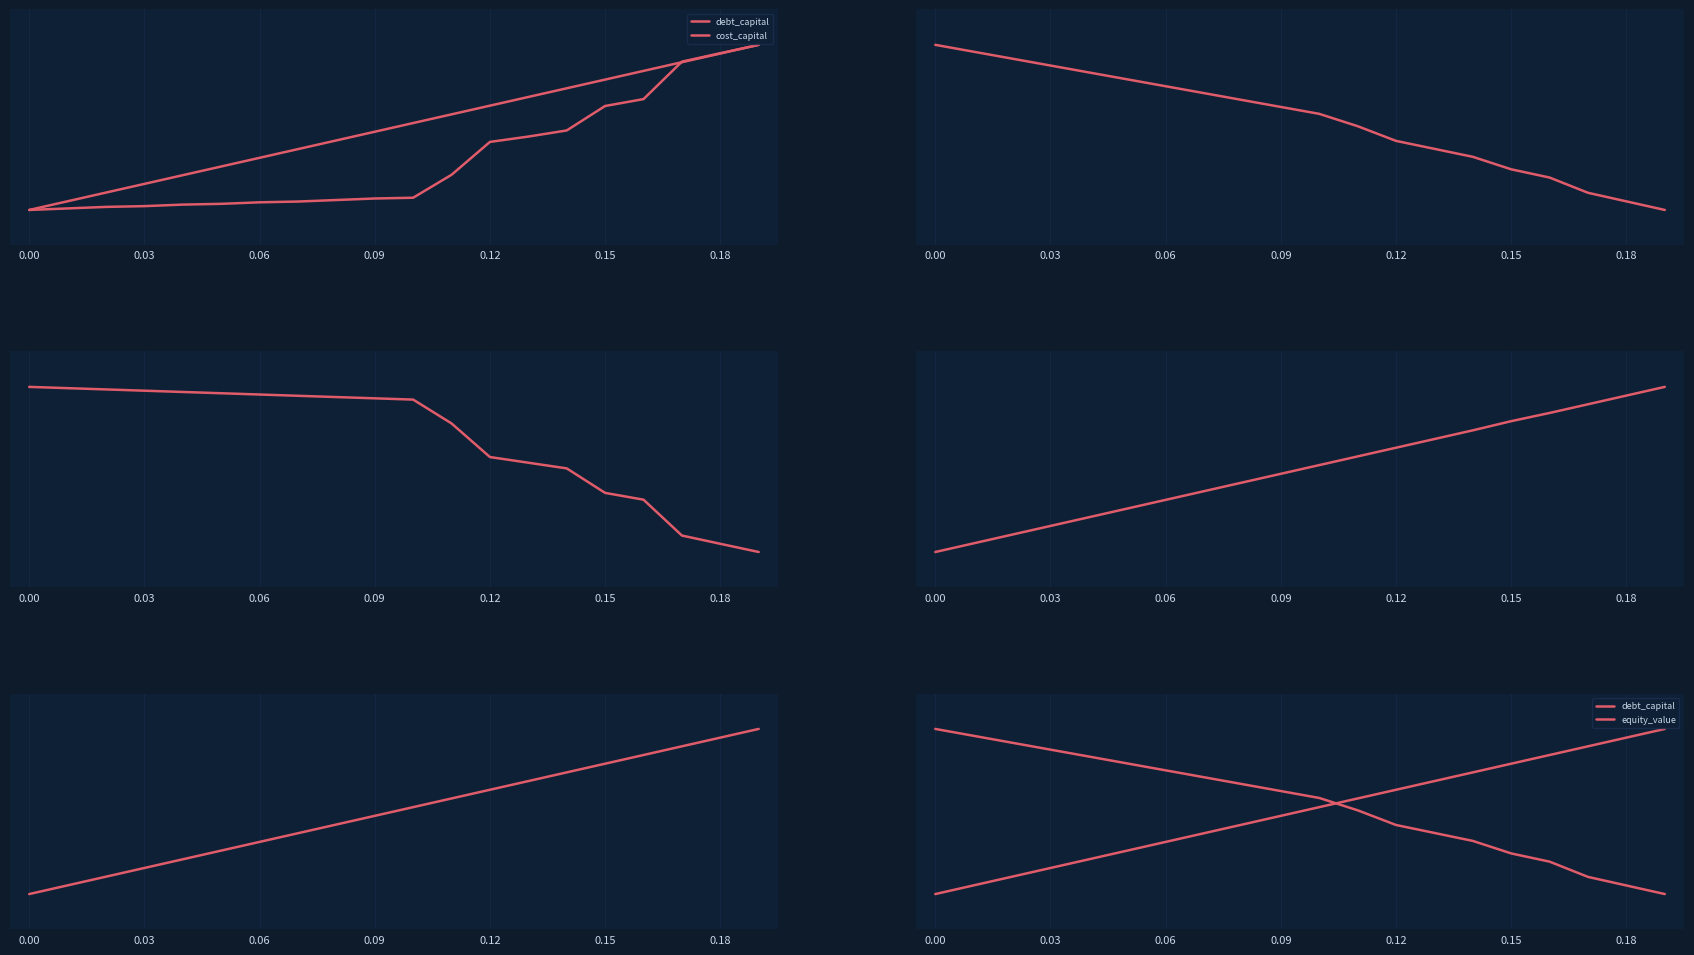

What is the average value of the debt series?

0.5